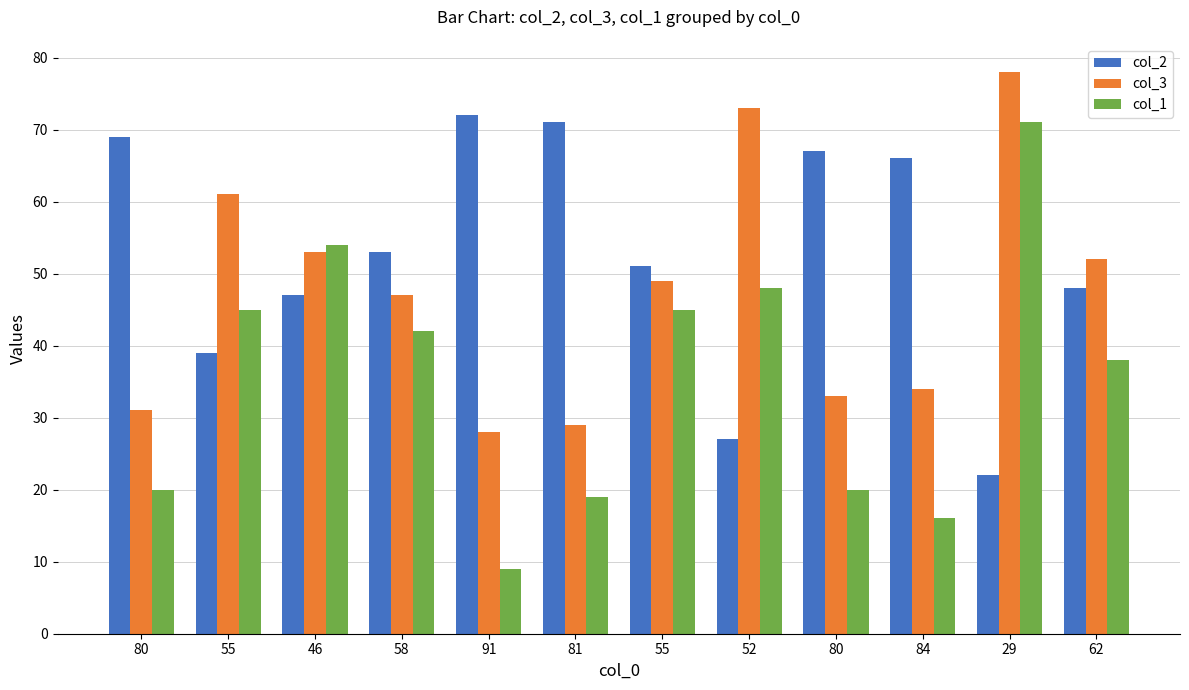

Reading left to right, list all the values displayed in this chart.

col_2: 69	39	47	53	72	71	51	27	67	66	22	48
col_3: 31	61	53	47	28	29	49	73	33	34	78	52
col_1: 20	45	54	42	9	19	45	48	20	16	71	38